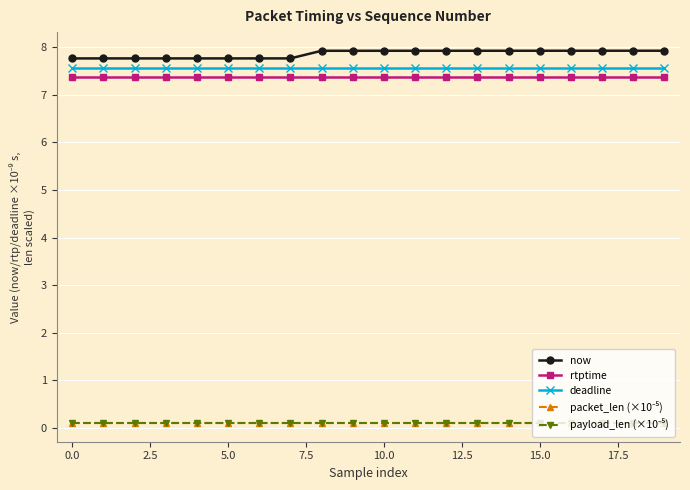

True or false: deadline and rtptime intersect in this chart.

False